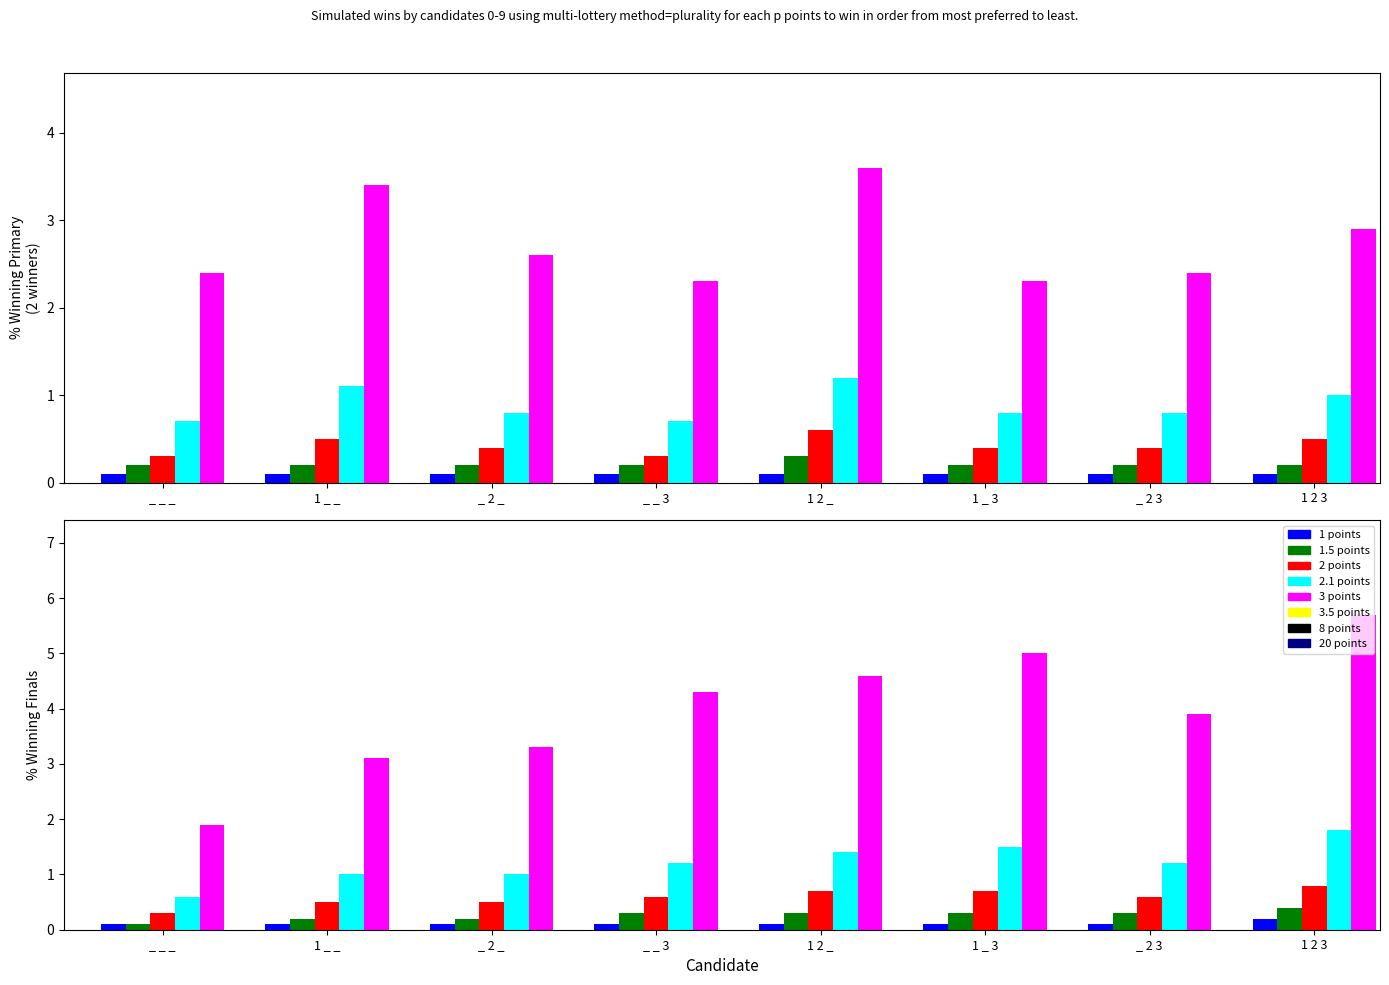

What is the difference between the highest and lowest values at 1 2 3?

5.5